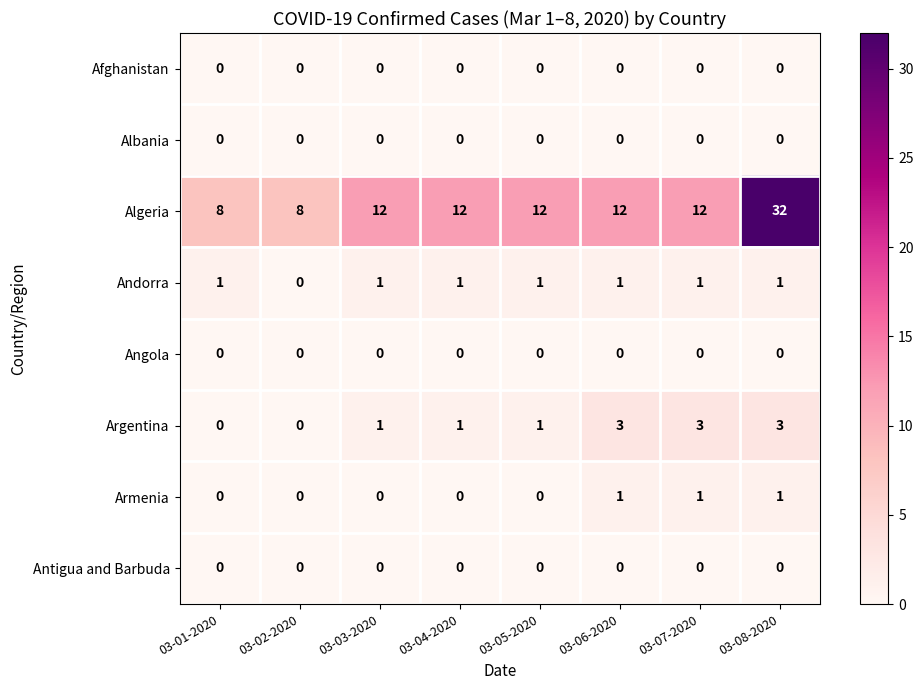

What is the sum of all Andorra values?

7